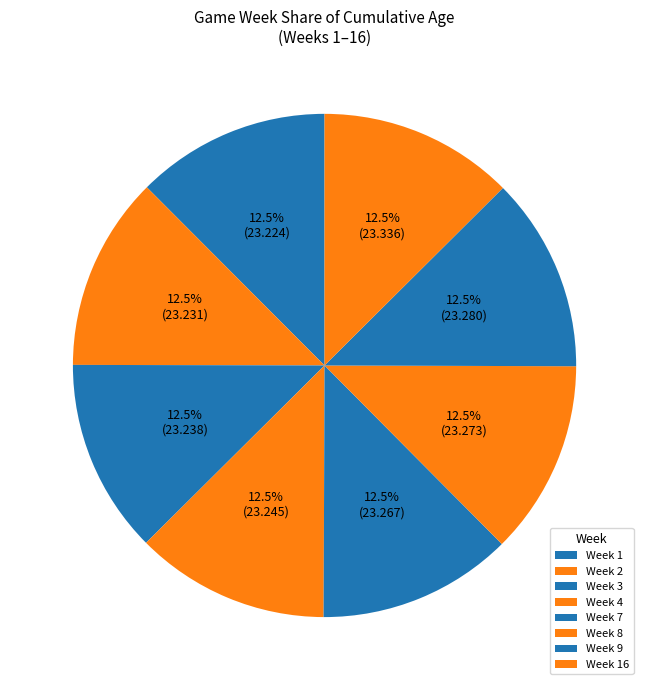

Count the number of slices in the pie.

8